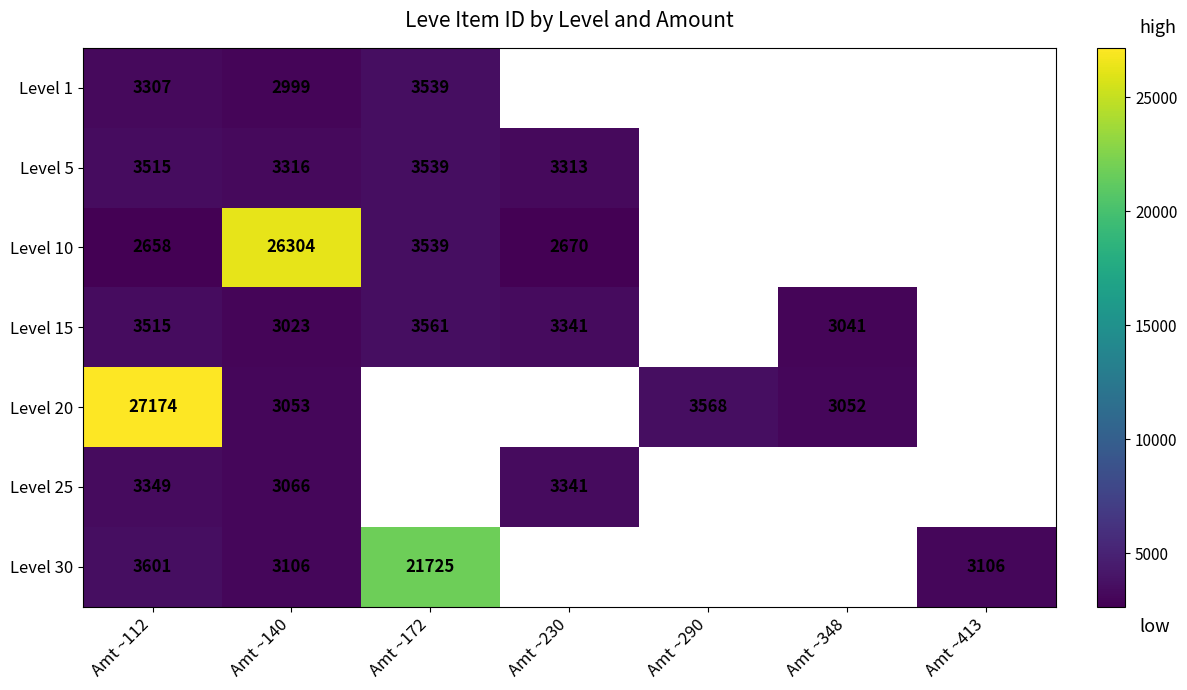

The value of Level 1 at Amt ~140 is 4984.5. True or false?

False